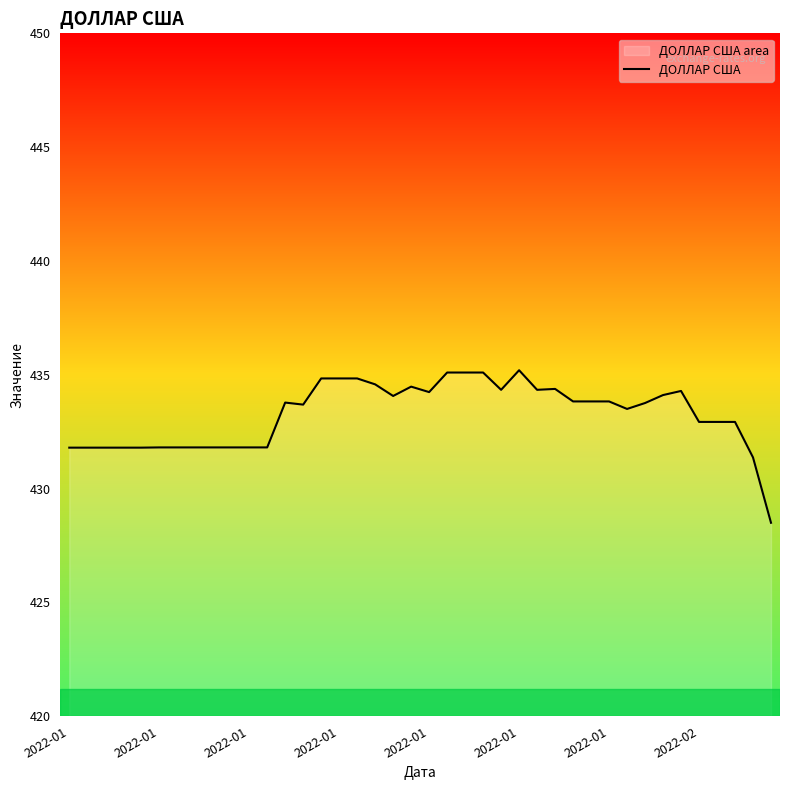

Where does the data first go above 433?

12